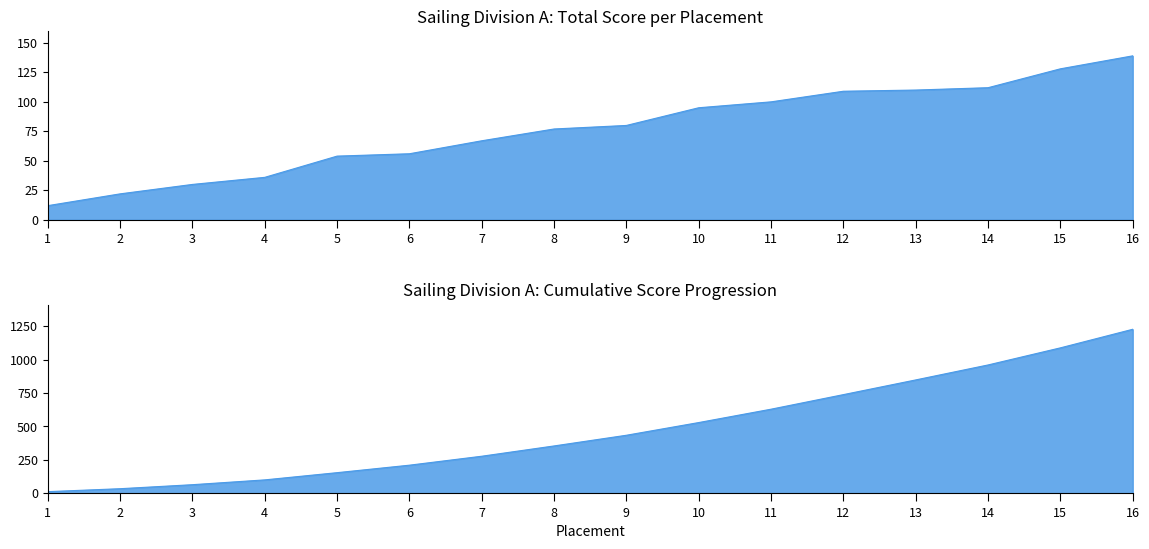

How many data points does each series have?

16